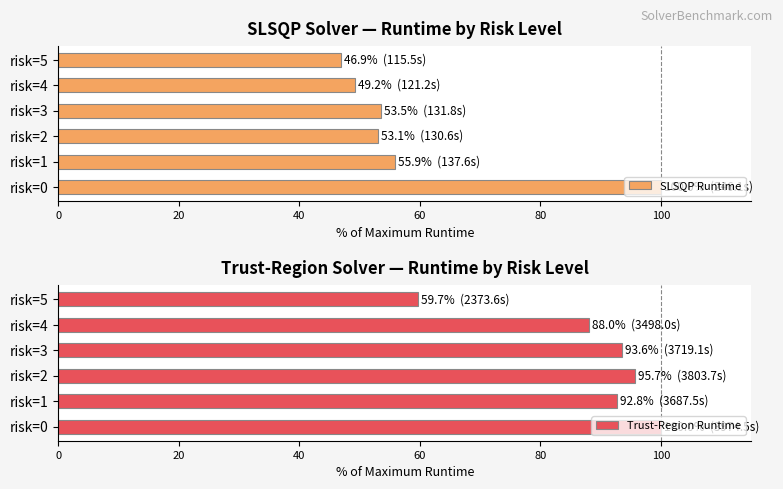

What is the difference between the maximum and second lowest values in the Trust-Region Runtime series?

12.0